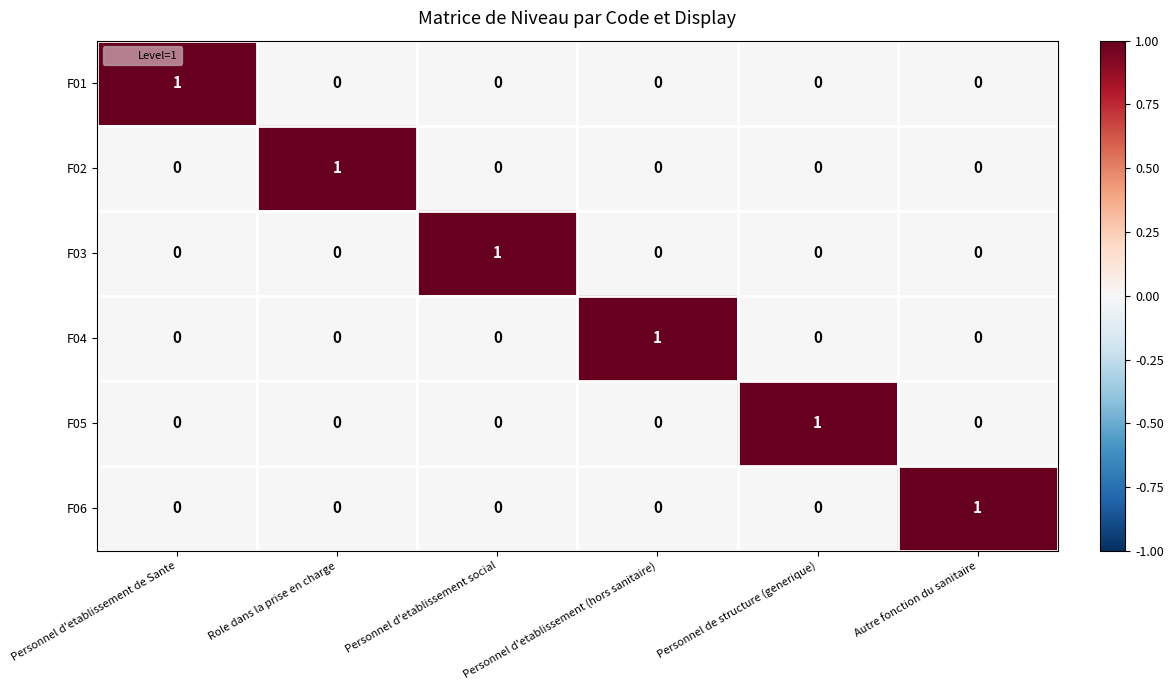

At which label does F04 reach its peak?

Personnel d'etablissement (hors sanitaire)